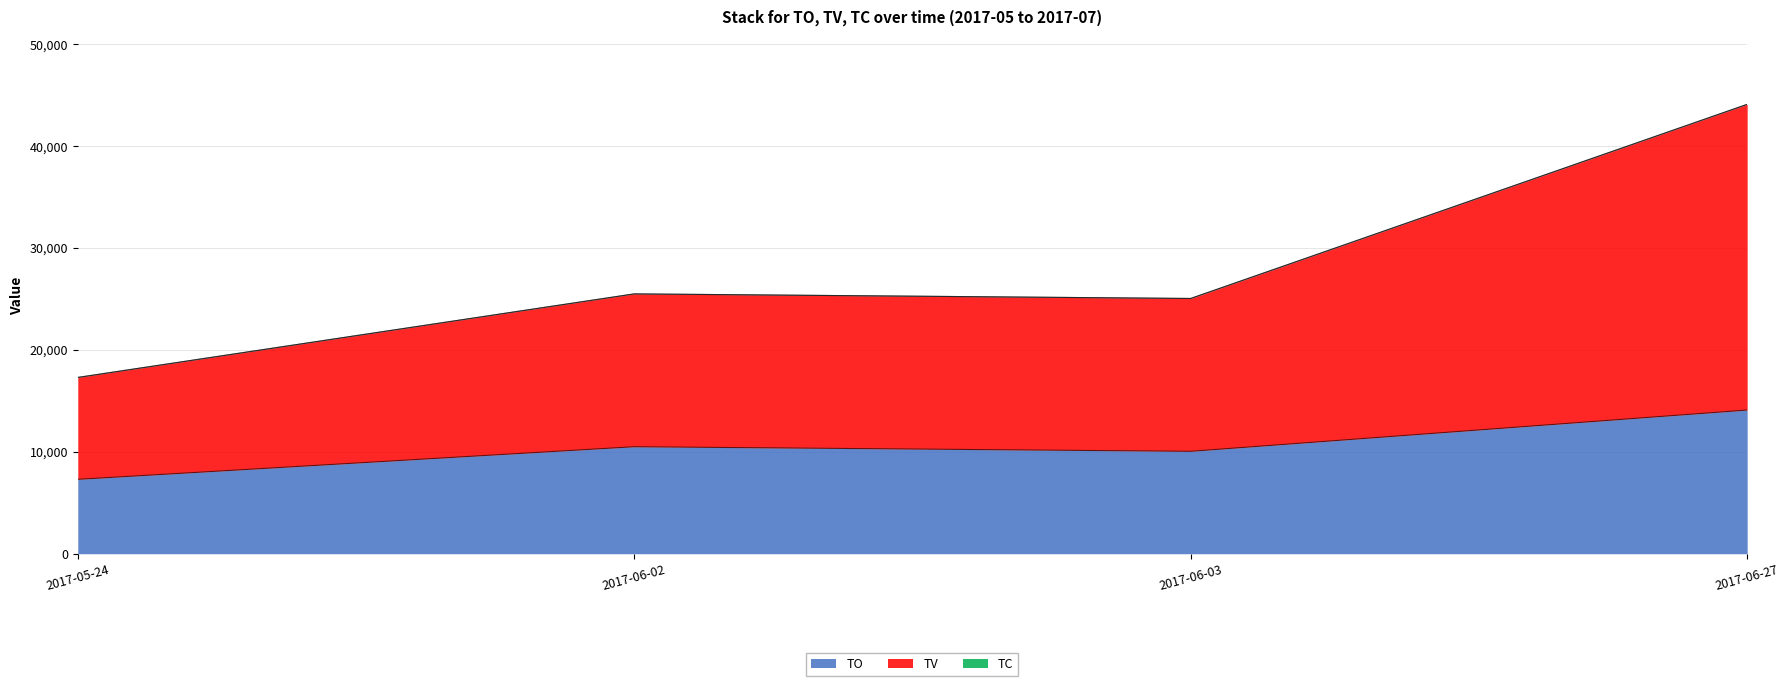

Does the chart display data point markers on the line(s)?

No